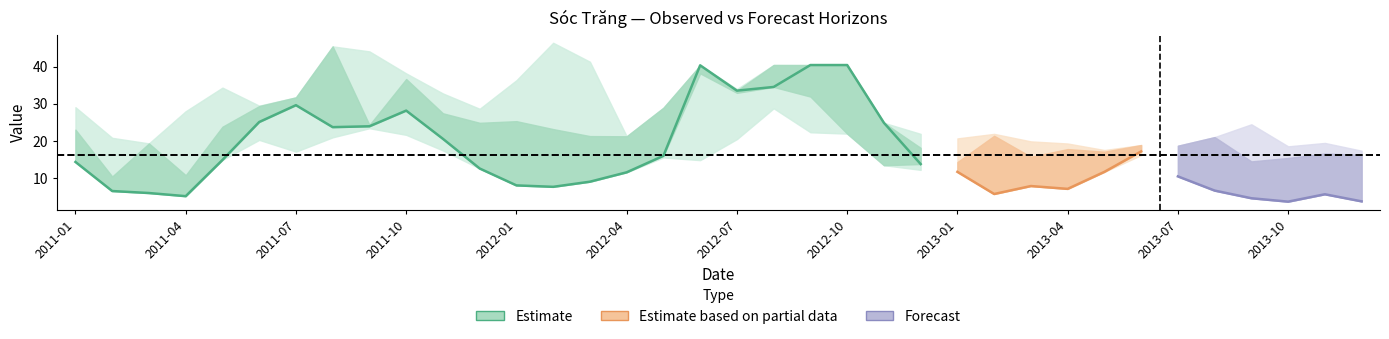

Reading left to right, extract all data points from this chart.

Observed: 14.2	6.4	5.9	5.0	14.8	25.0	29.6	23.6	23.9	28.1	20.5	12.5	7.9	7.5	8.9	11.4	15.9	40.3	33.5	34.5	40.4	40.4	24.8	13.7	11.6	5.6	7.7	7.0	11.6	17.1	10.3	6.5	4.4	3.5	5.5	3.6
1-month: 23.0	10.3	19.3	10.7	23.8	29.3	31.7	45.5	24.2	36.6	27.4	24.8	25.3	23.1	21.2	21.2	28.9	38.2	32.9	40.4	31.9	21.9	13.4	18.0	14.2	21.3	15.6	17.7	17.0	18.8	27.9	27.0	26.8	26.8	23.0	21.6
2-month: 24.3	20.8	10.4	27.9	23.4	20.2	24.7	30.9	44.1	21.6	32.7	26.0	36.3	35.5	20.5	18.4	17.6	24.3	33.9	28.7	37.3	26.4	21.3	12.1	20.6	15.5	19.8	14.4	17.5	16.7	17.5	26.6	22.6	24.5	22.8	20.5
3-month: 29.0	19.9	17.6	10.4	34.3	29.4	17.0	20.9	23.4	38.2	17.3	28.6	25.8	46.4	41.3	15.3	15.5	14.7	20.4	29.3	22.3	29.0	23.5	21.8	13.5	21.8	18.9	19.2	15.1	16.1	17.0	14.8	19.9	18.5	19.4	17.3
4-month: 19.8	27.3	17.0	17.0	16.1	41.4	23.8	16.5	21.8	21.8	31.5	16.2	28.5	29.7	57.8	32.2	14.3	17.4	15.4	21.3	29.8	20.1	25.1	20.0	20.8	13.6	22.8	19.3	22.2	14.9	18.6	21.0	14.4	15.3	16.5	16.2
5-month: 21.8	17.4	22.9	11.5	11.5	19.2	37.1	21.1	18.2	19.5	21.9	25.9	11.5	27.7	22.6	44.9	28.5	14.5	18.1	18.3	21.5	27.0	16.9	21.9	11.5	10.8	12.4	10.9	19.9	22.5	14.3	16.7	24.4	15.2	14.1	11.9